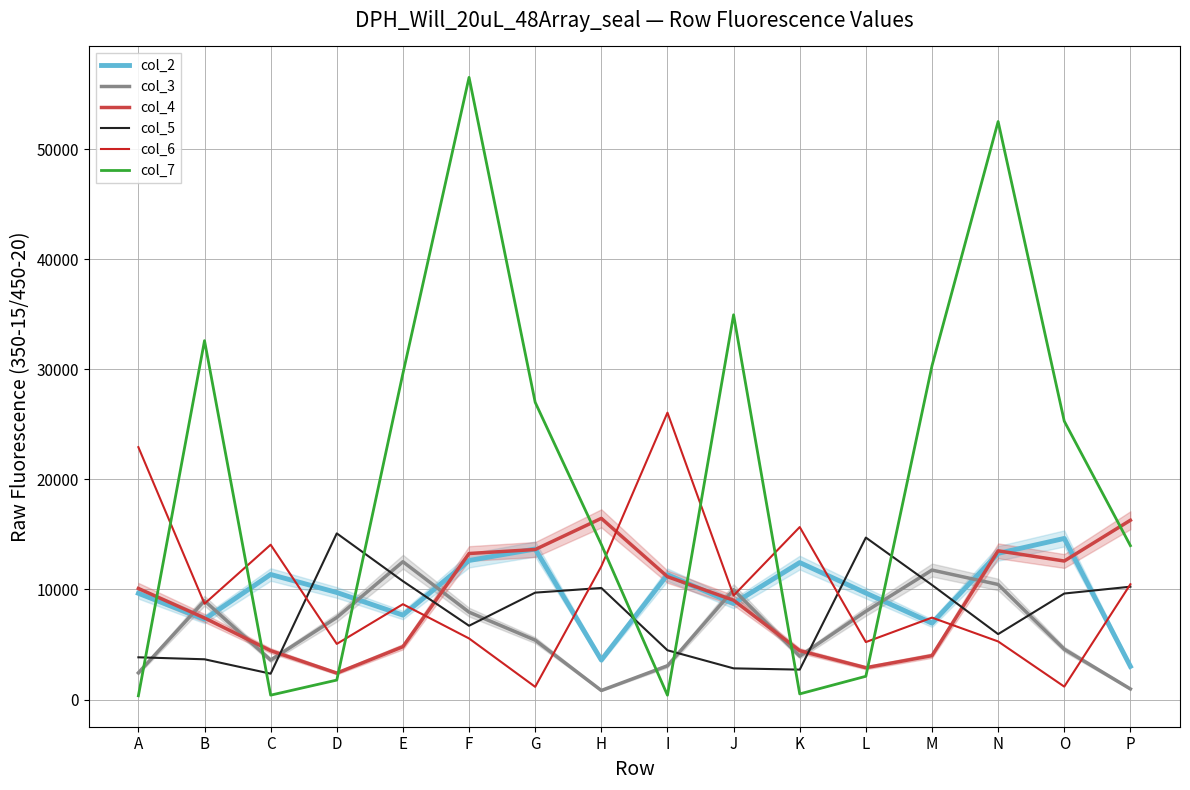

Does the chart have visible grid lines?

Yes